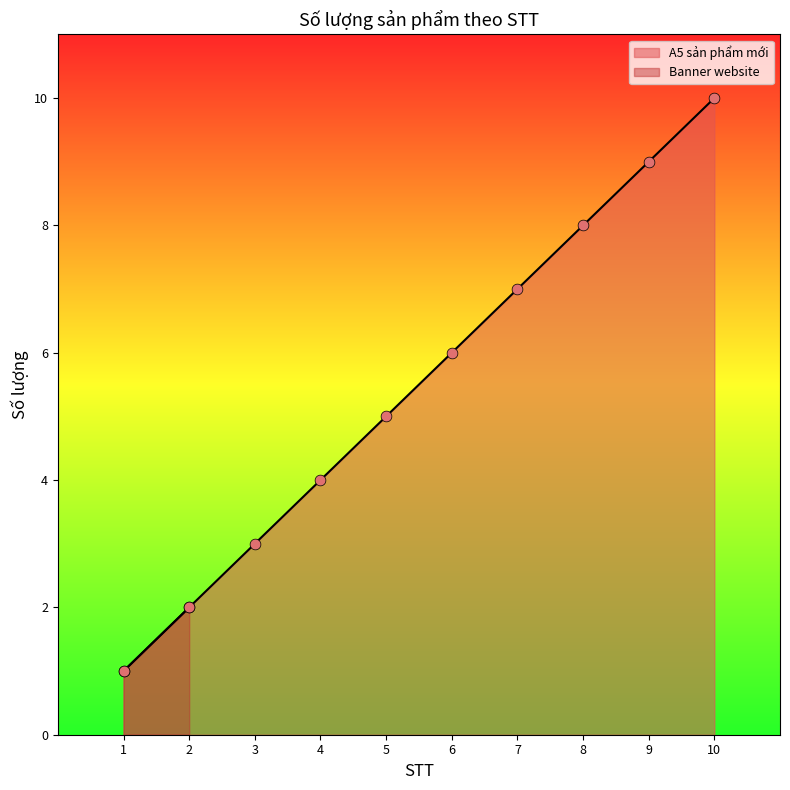

The value of A5 sản phẩm mới at 2 is 4. True or false?

False